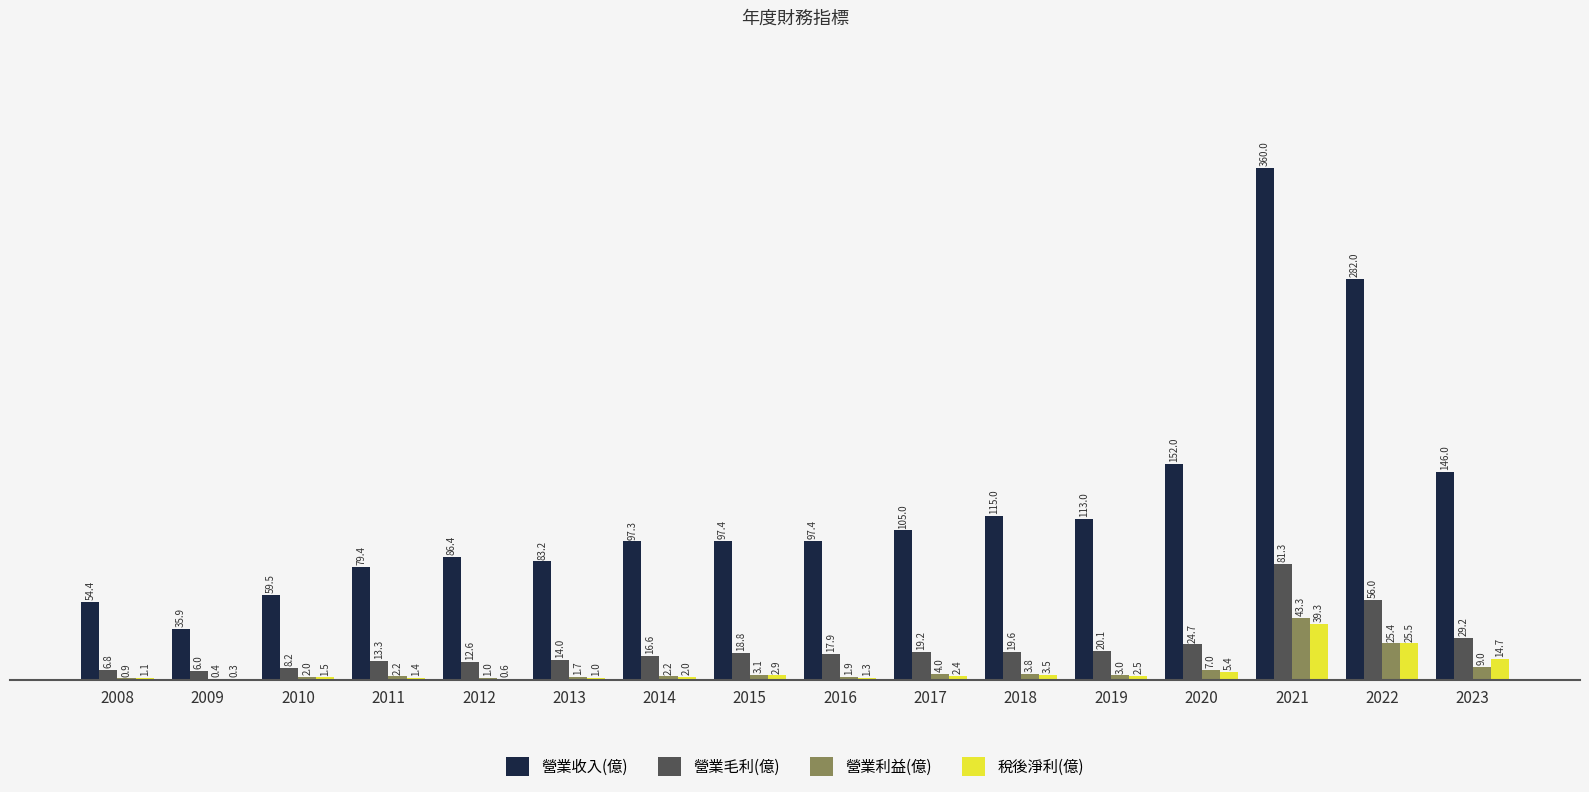

The 營業毛利(億) series shows 19.6 at 2018. True or false?

True